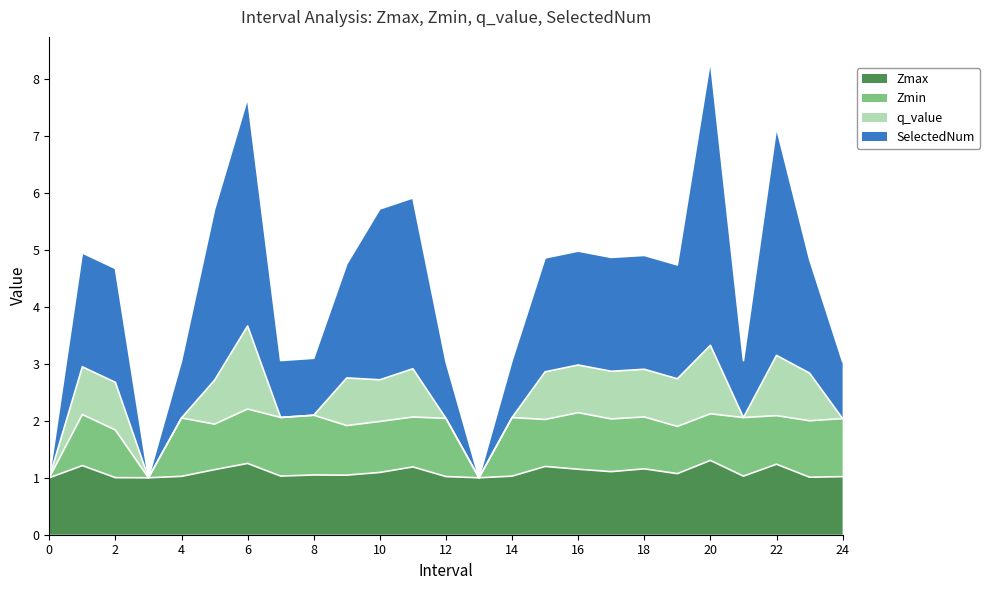

How many data points in Zmax are above 1?

22